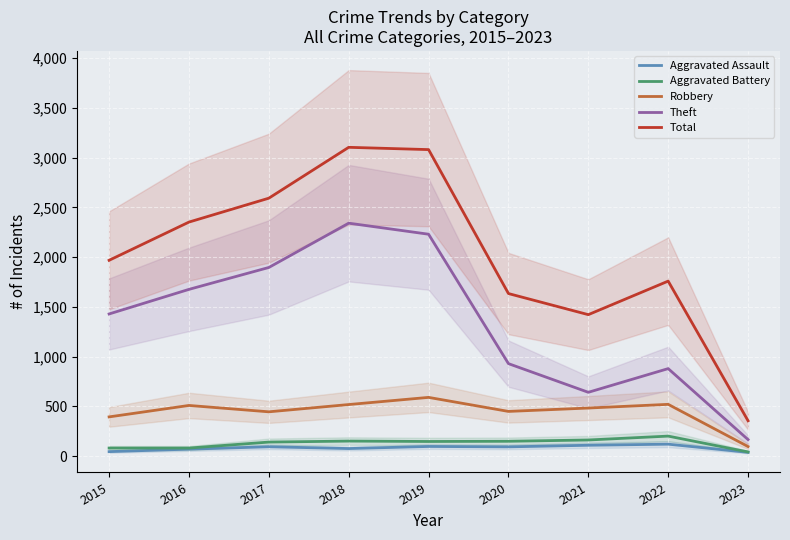

Which category has the highest value in the Aggravated Assault series?

2022